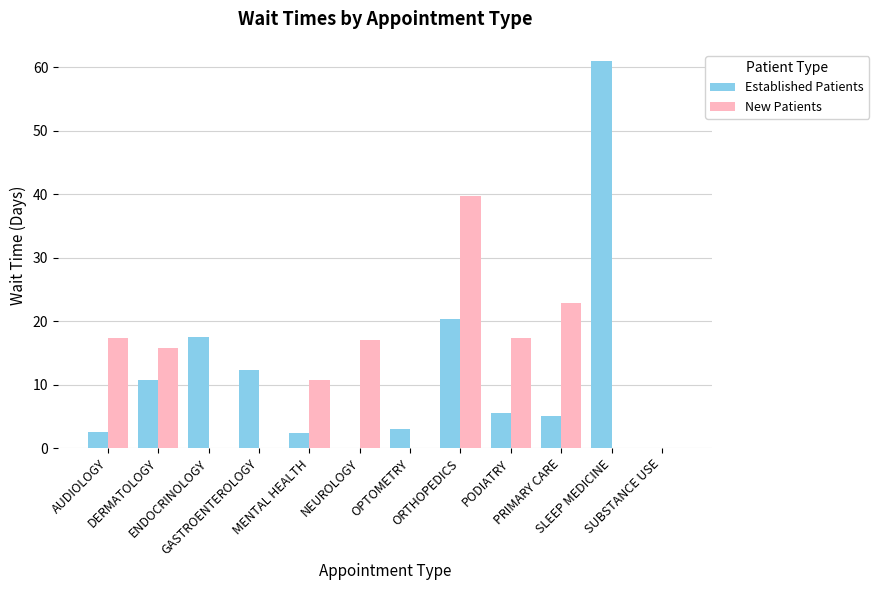

What is the sum of all New Patients values?

141.0